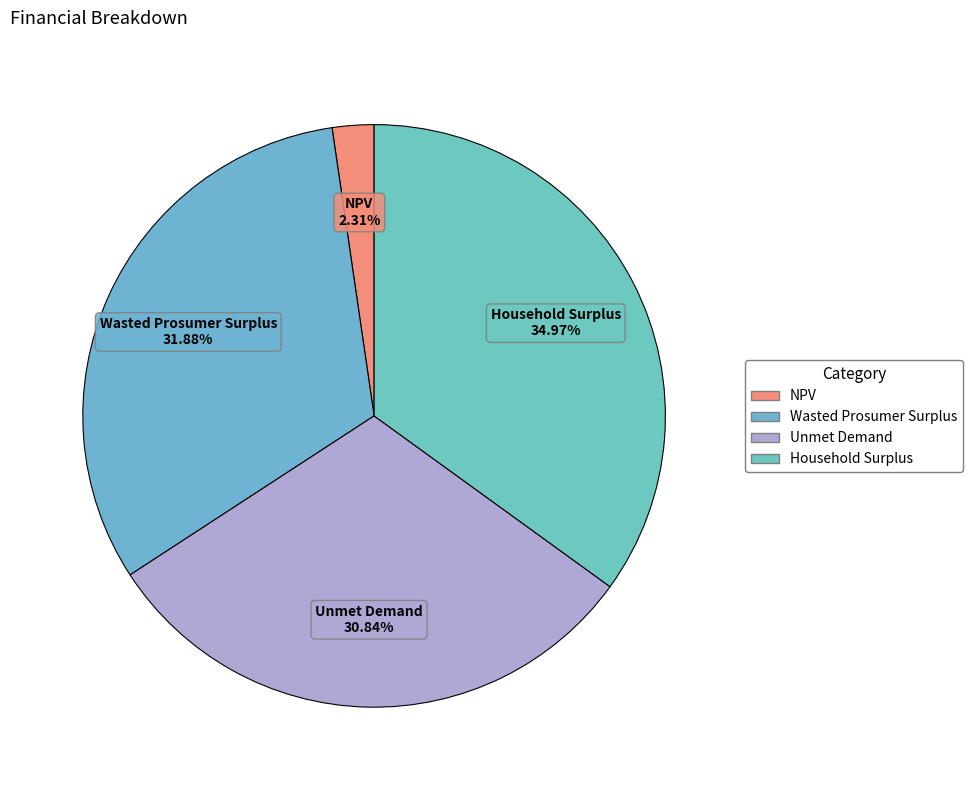

To the nearest percent, what is the average slice percentage?

25%